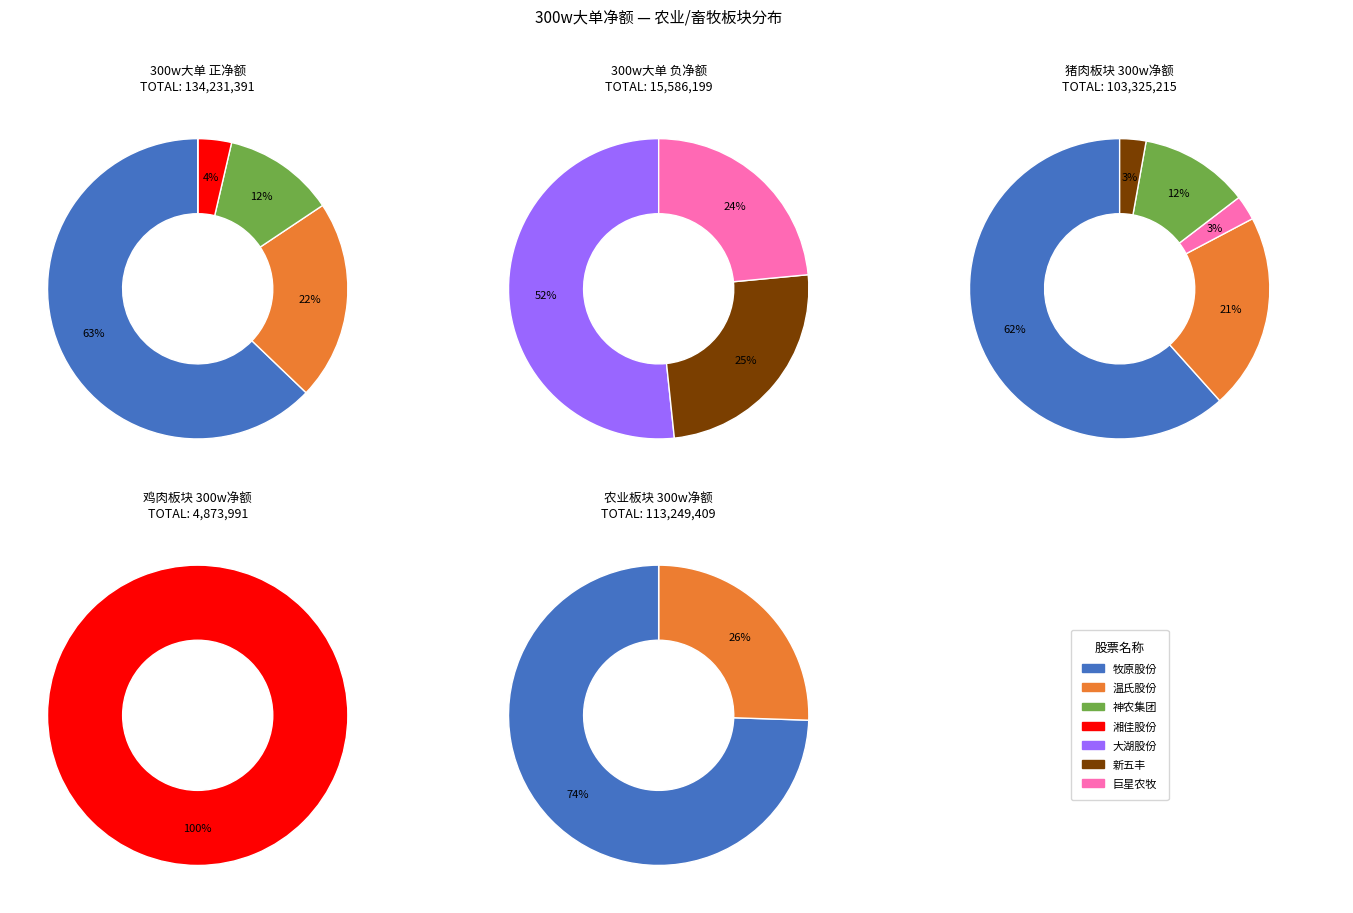

Which slice is the smallest?

3